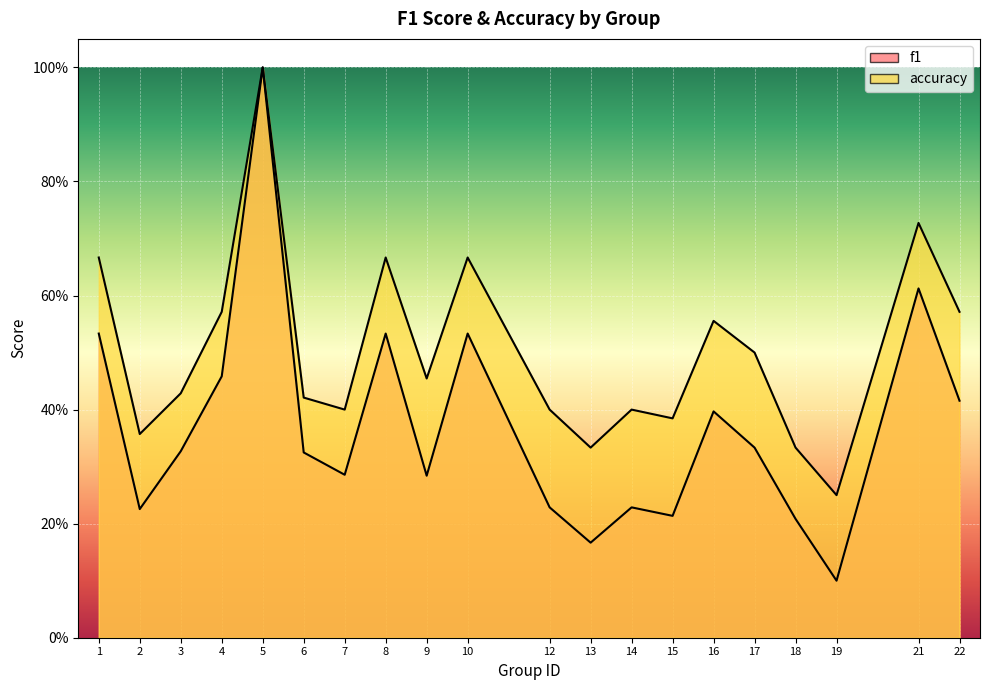

List the series in order of their peak value, highest first.

f1, accuracy